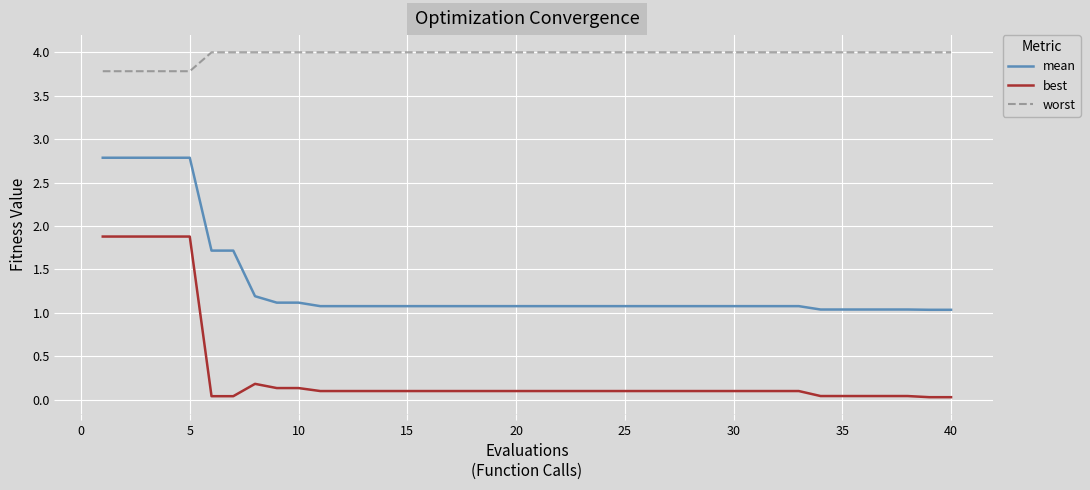

Rank the series by their average value, from lowest to highest.

best, mean, worst